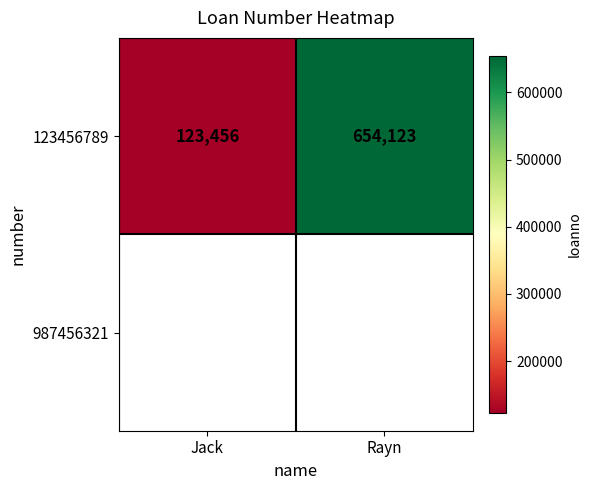

At how many categories does at least one series exceed 511063?

1